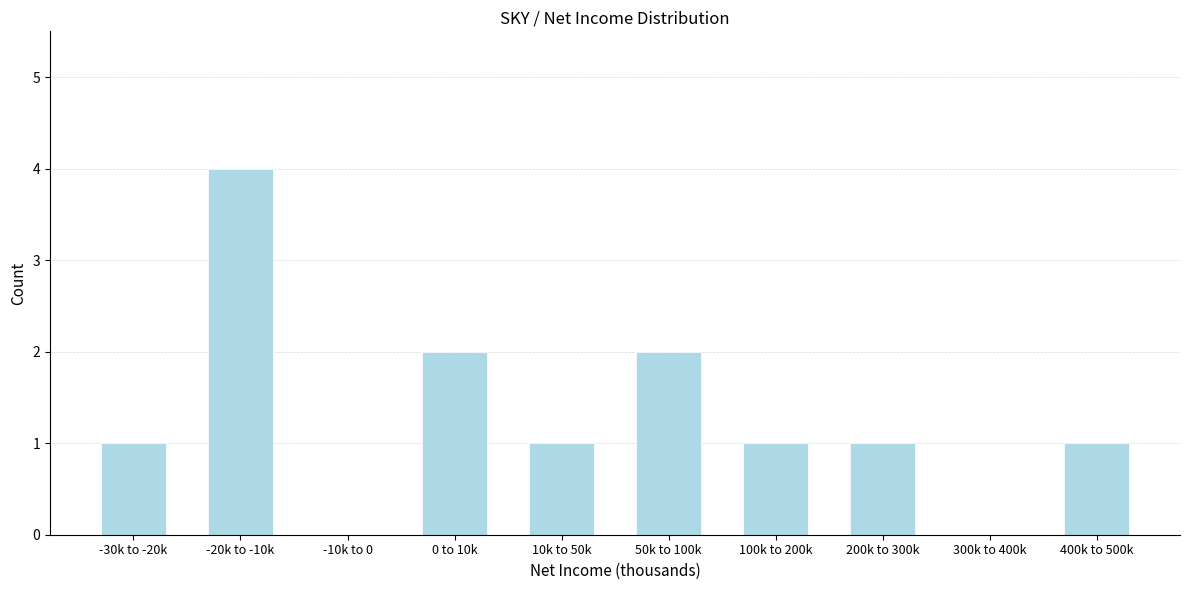

Reading left to right, transcribe all the data shown in this chart.

-30k to -20k=1	-20k to -10k=4	-10k to 0=0	0 to 10k=2	10k to 50k=1	50k to 100k=2	100k to 200k=1	200k to 300k=1	300k to 400k=0	400k to 500k=1